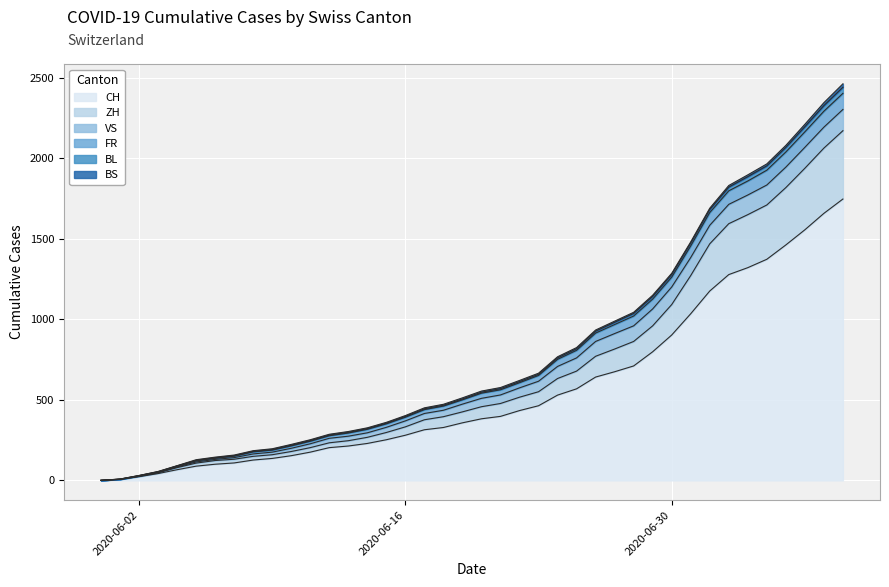

At which category is the sum across all series the highest?

2020-07-09